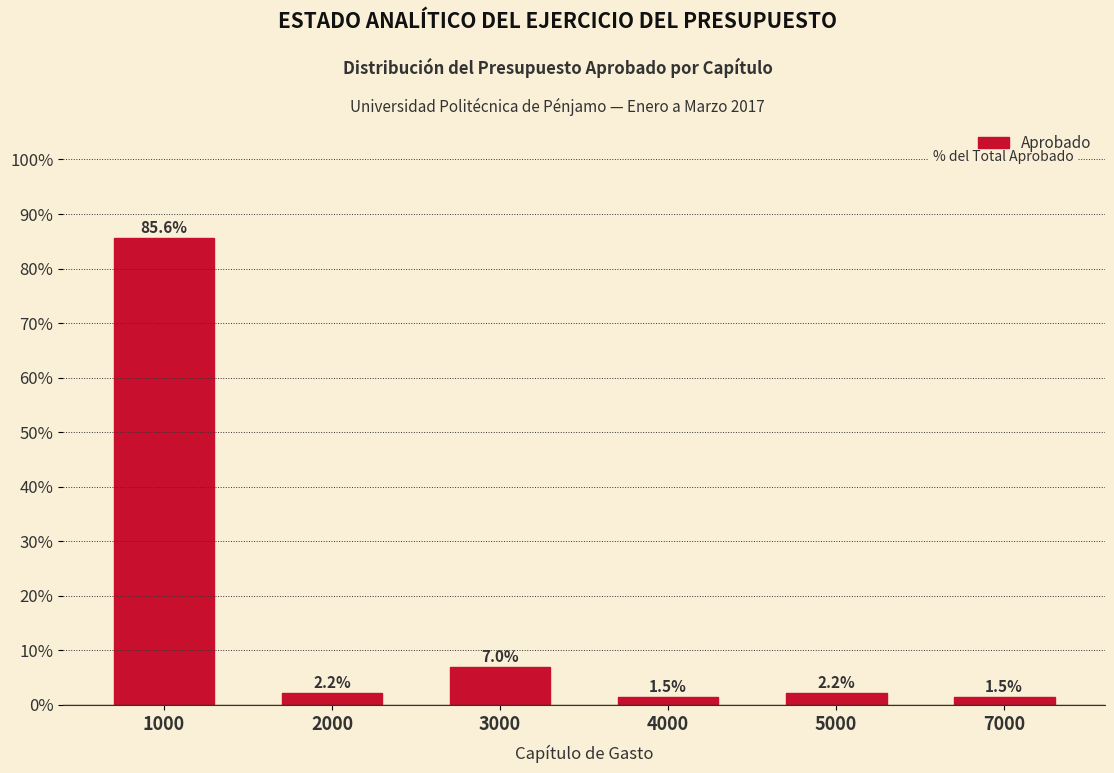

Reading left to right, transcribe all the data shown in this chart.

85.6	2.2	7.0	1.5	2.2	1.5